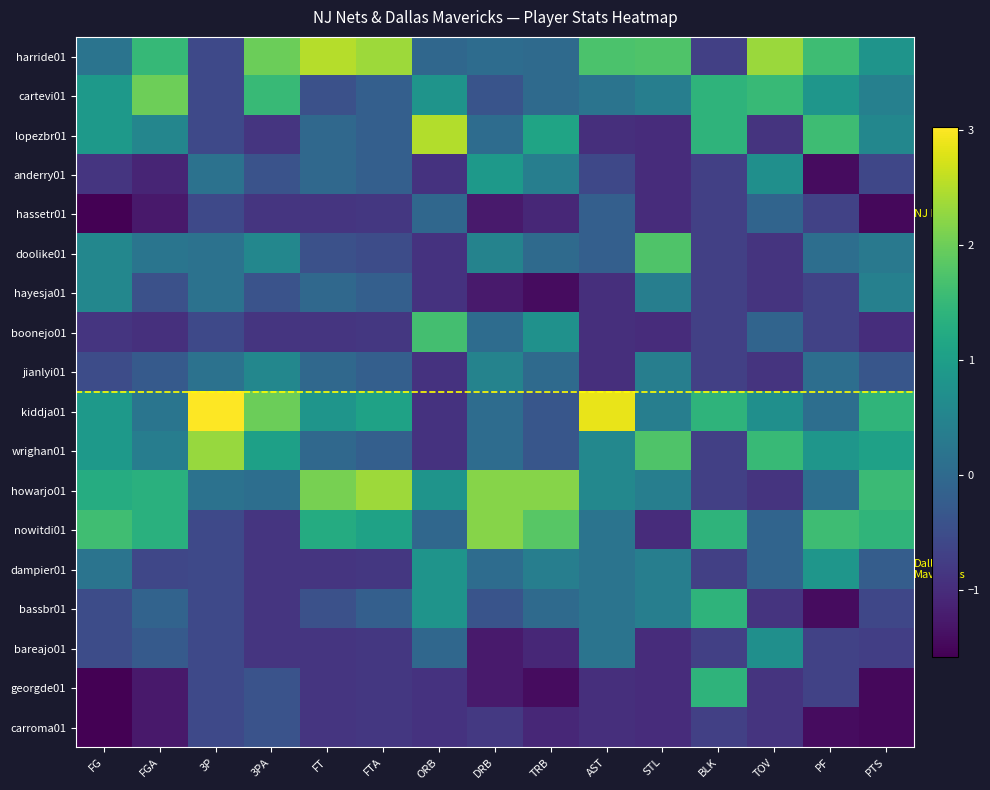

At which category does the chart reach its minimum across all series?

FG